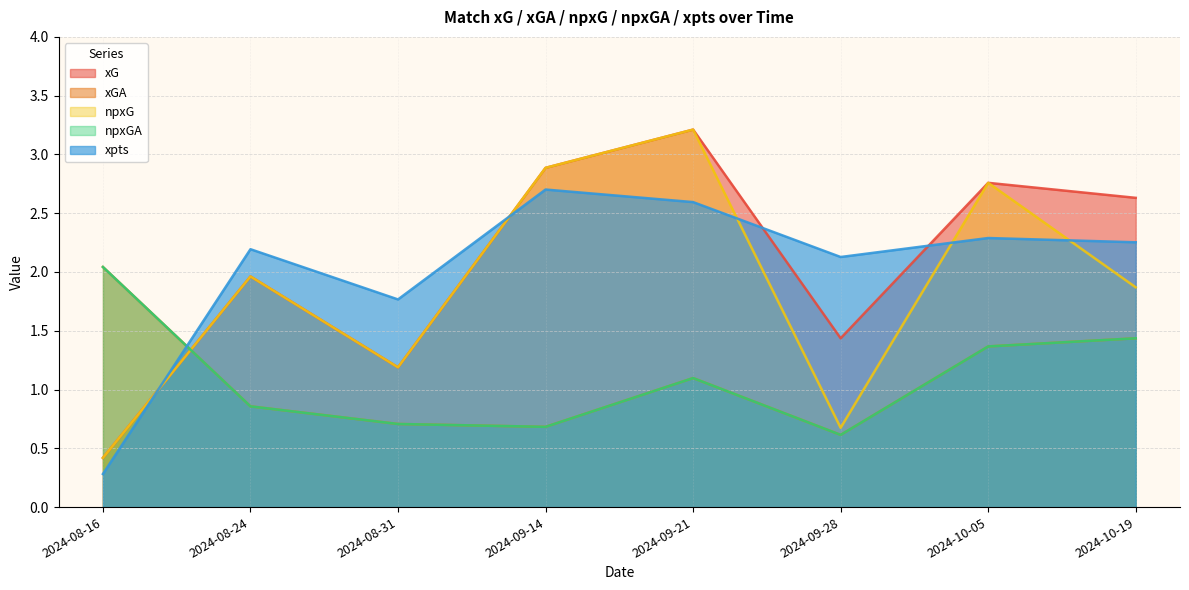

At which label does xGA first exceed 1?

2024-08-16